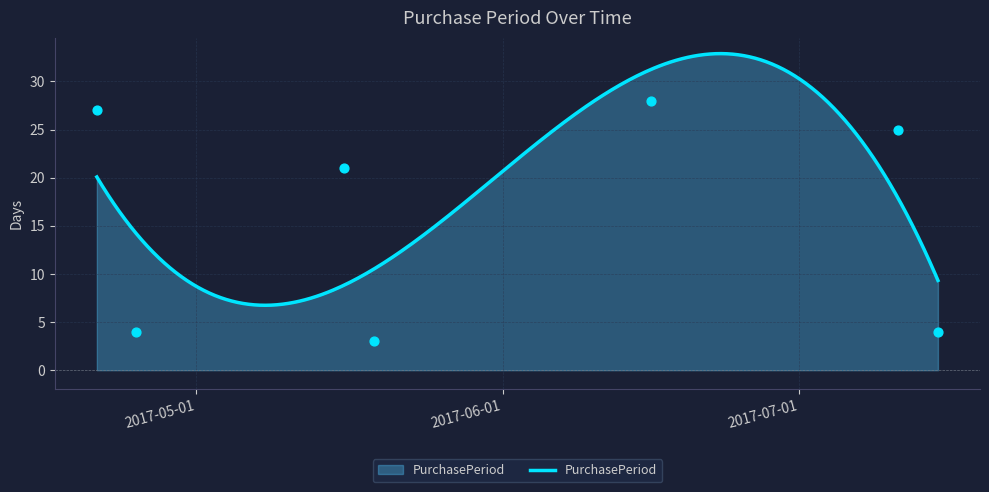

What is the ratio of the value at 2017-06-16 to the value at 2017-07-15?

7.0